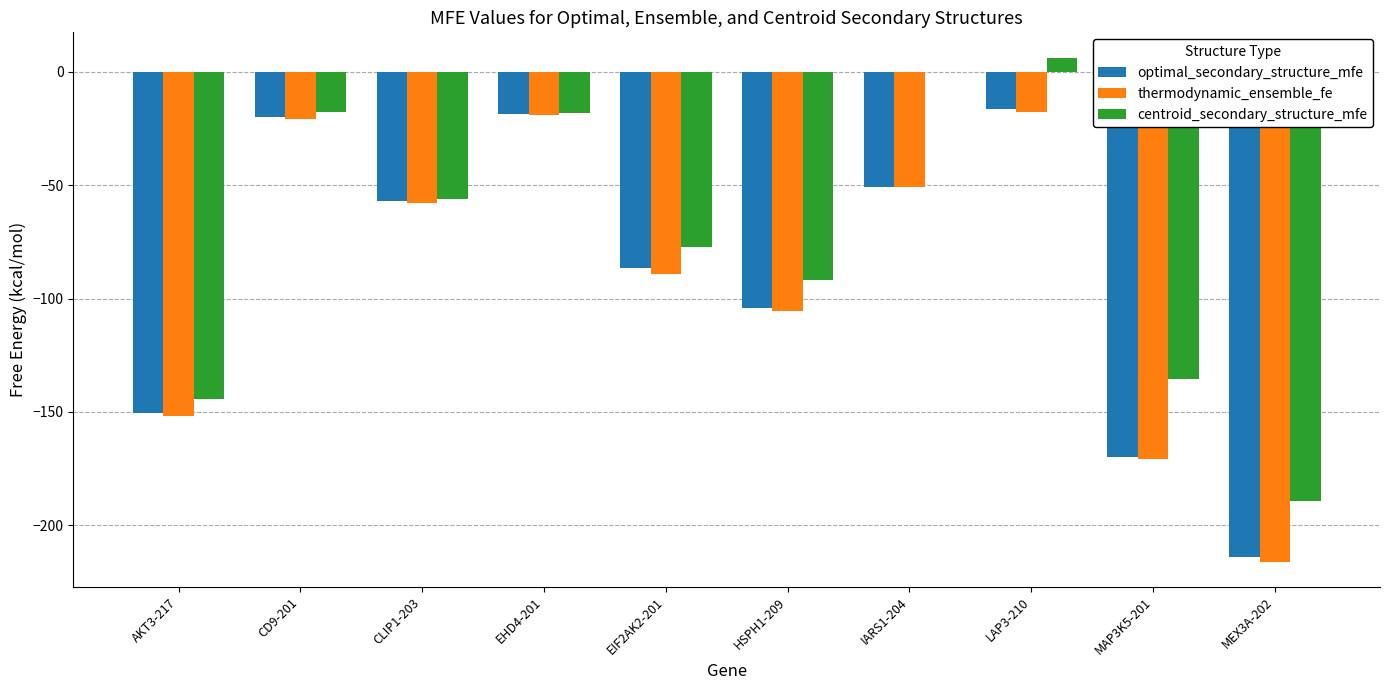

How many series are shown in this chart?

3